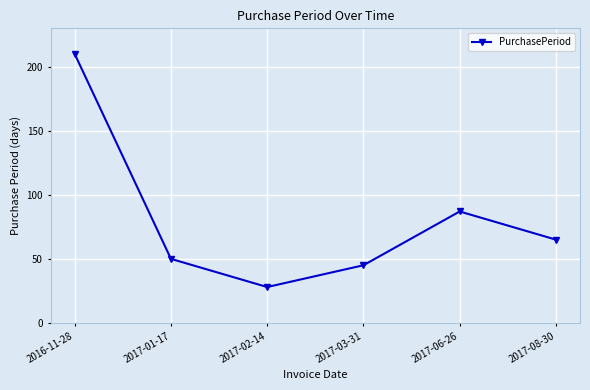

What is the difference between the second highest and second lowest values?

42